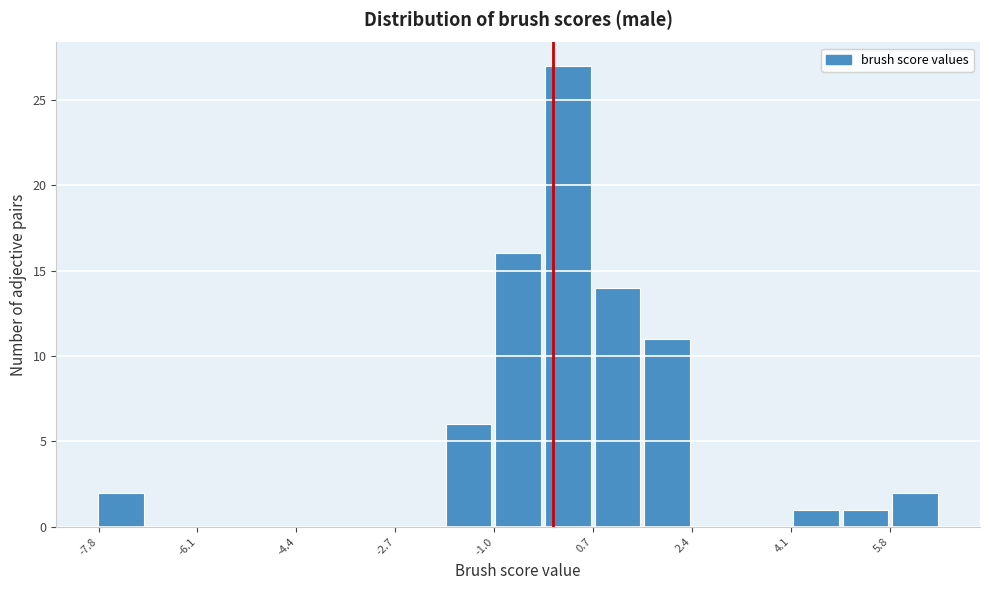

Which range on the x-axis has the tallest bar?

-0.2 to 0.6